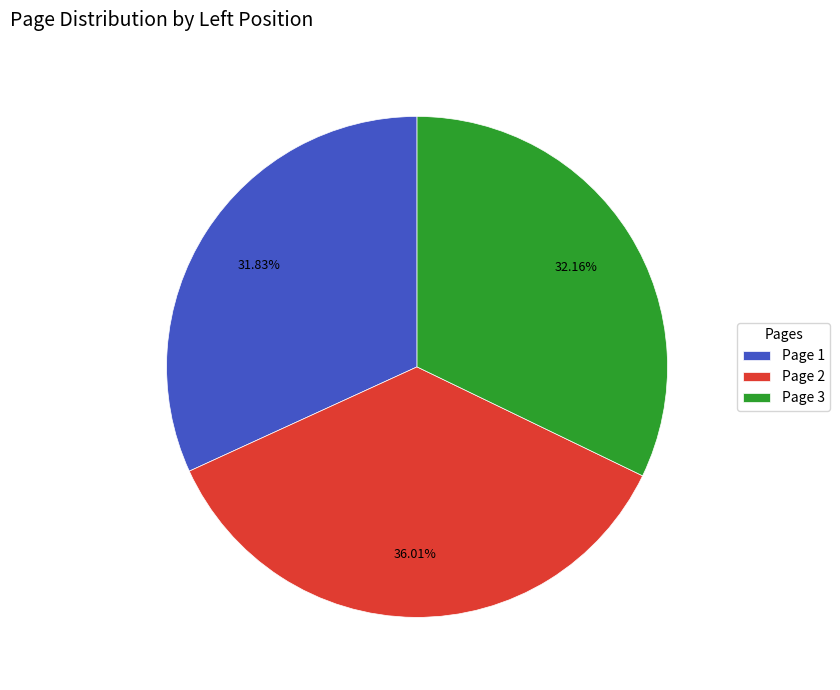

To the nearest percent, what is the difference between the largest and smallest slice percentages?

4%